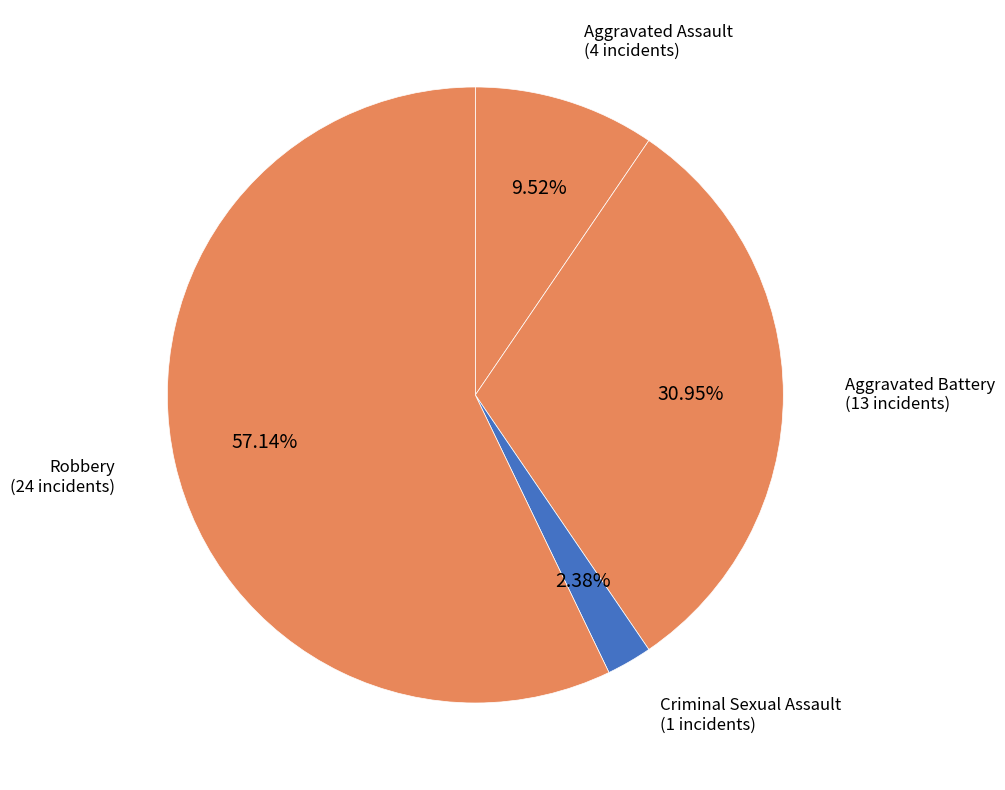

How many slices are in this pie chart?

4